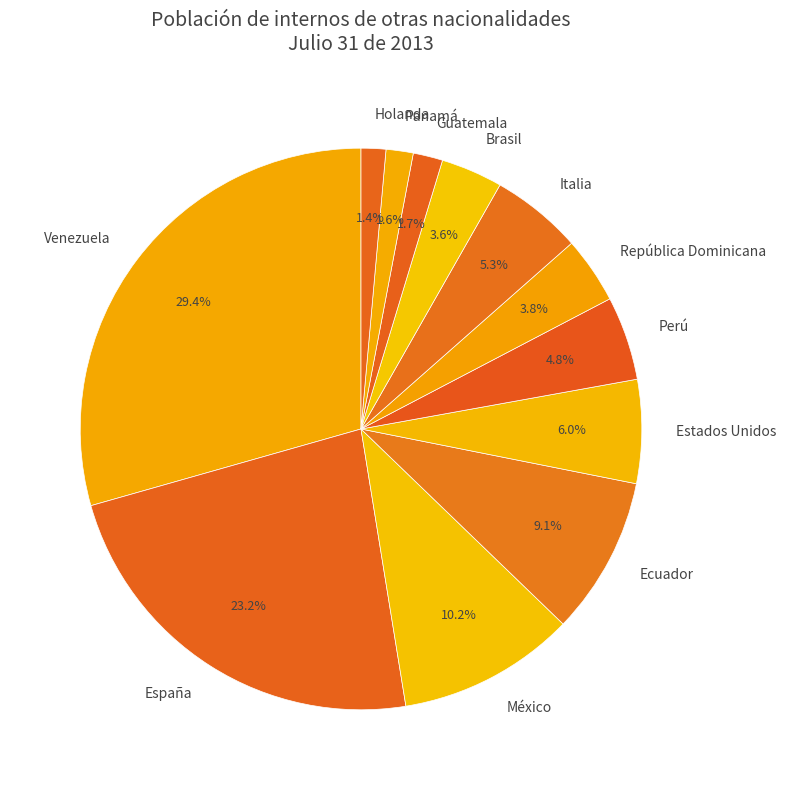

Is there any slice that represents more than half of the pie?

No